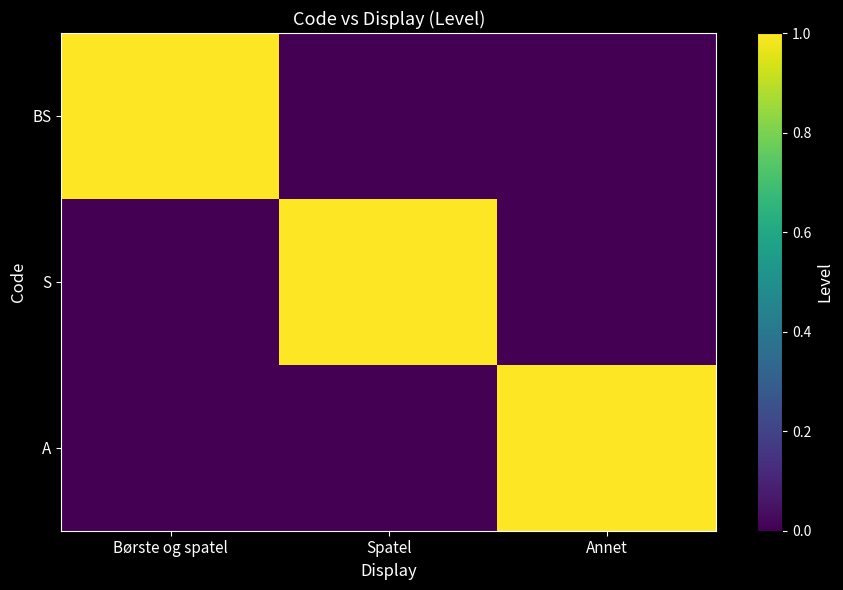

At which category is the sum across all series the highest?

Børste og spatel